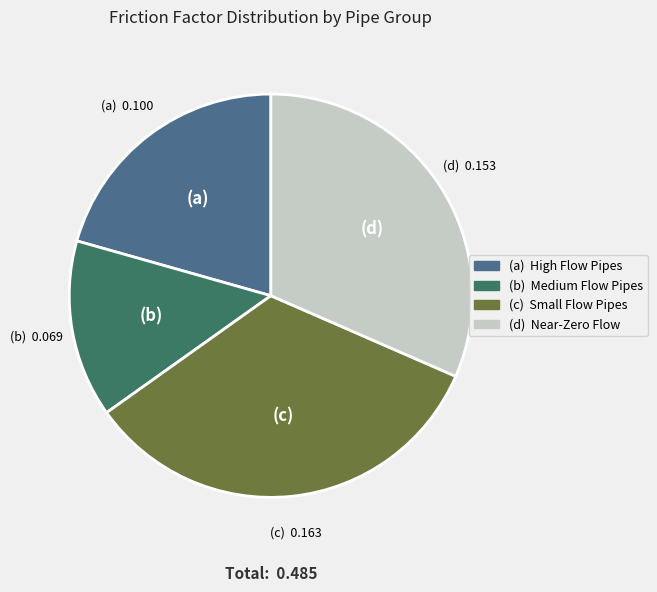

Is there any slice that represents more than half of the pie?

No